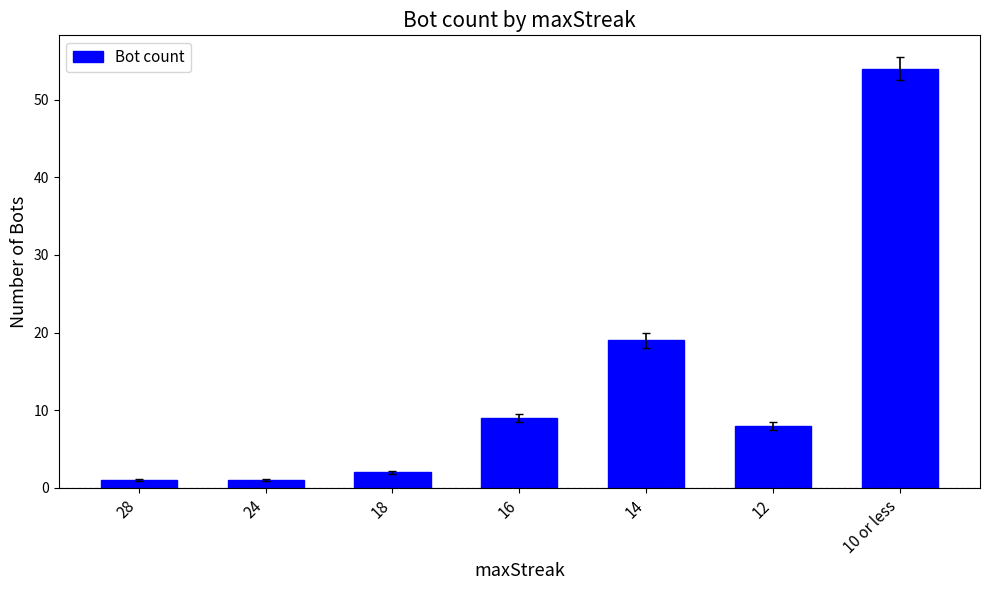

What is the ratio of the value at 16 to the value at 28?

9.0